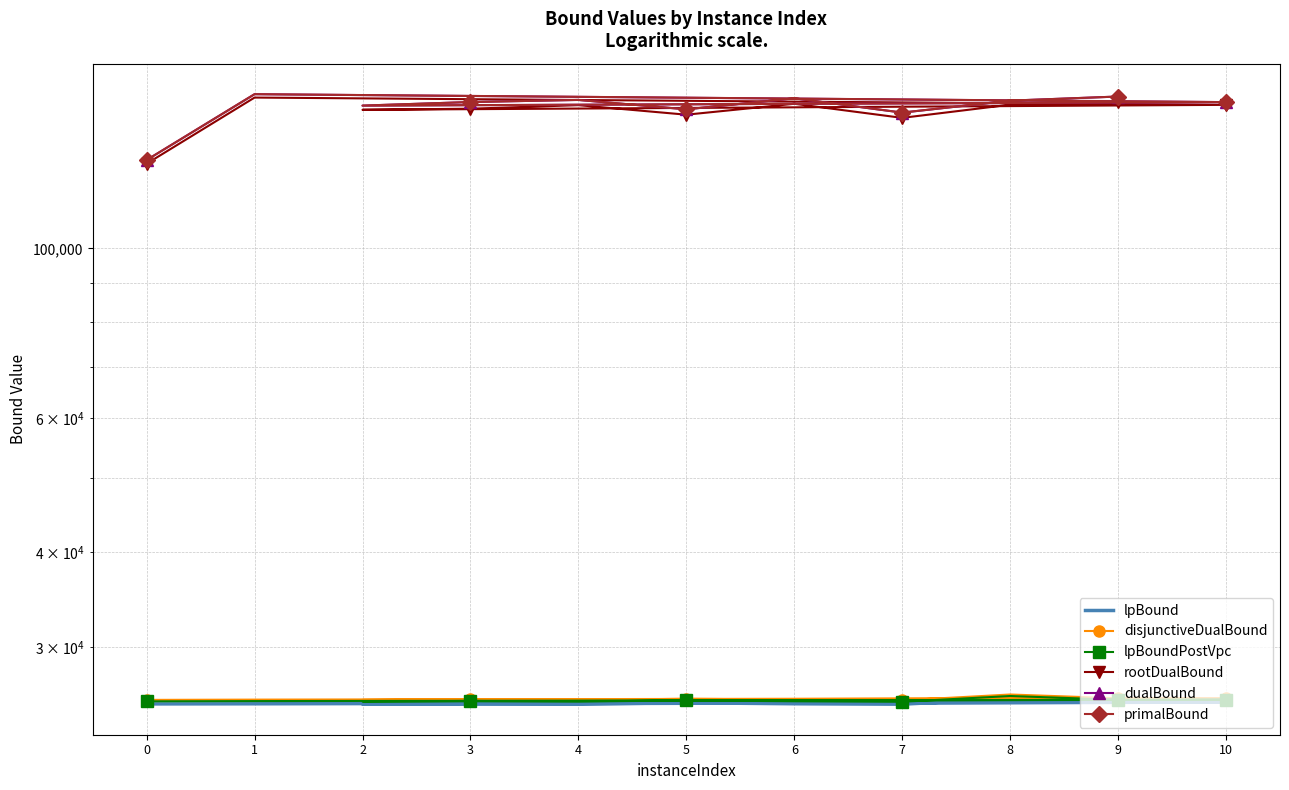

At which label is disjunctiveDualBound closest to 25803?

10